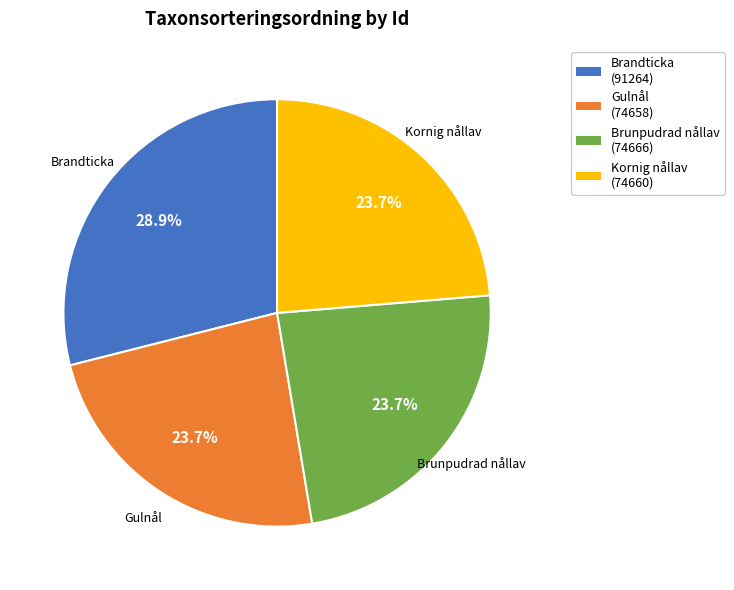

How many slices are in this pie chart?

4